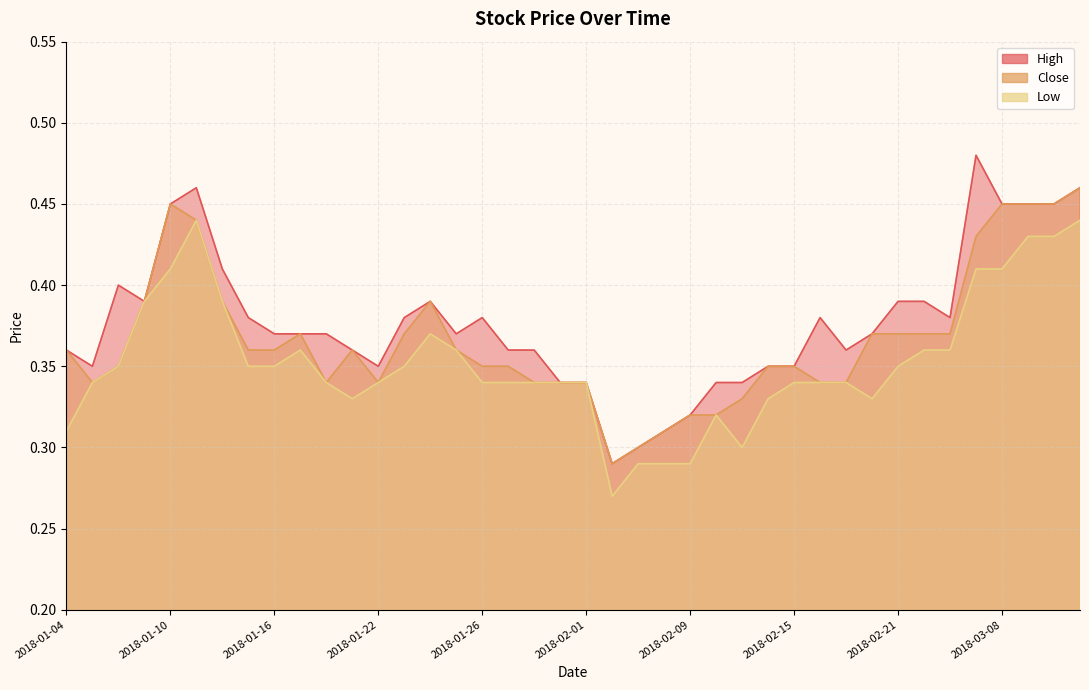

True or false: High has a value of 0.6 at 2018-03-12.

False